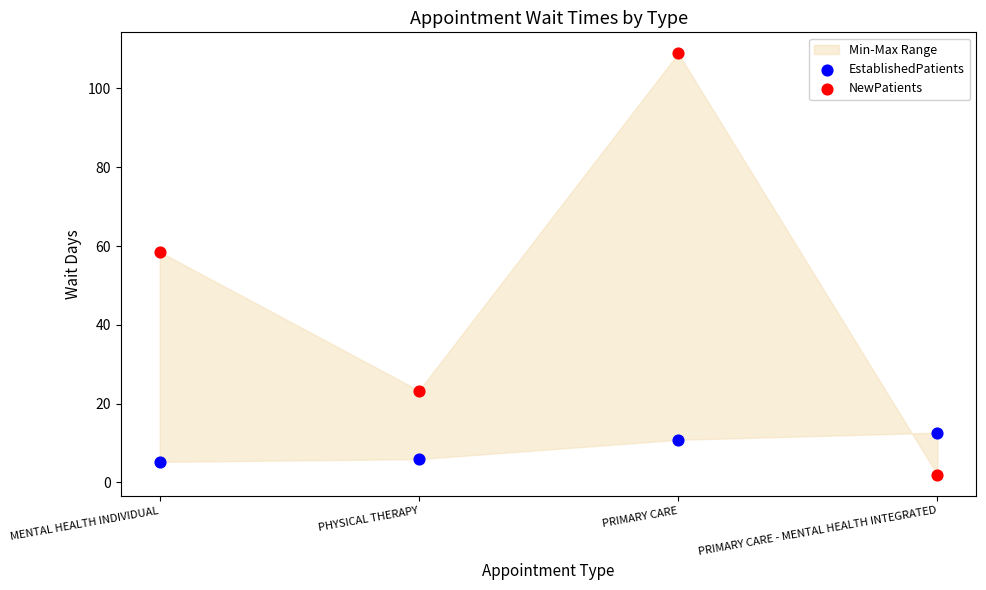

Which series contains the highest Y value?

NewPatients